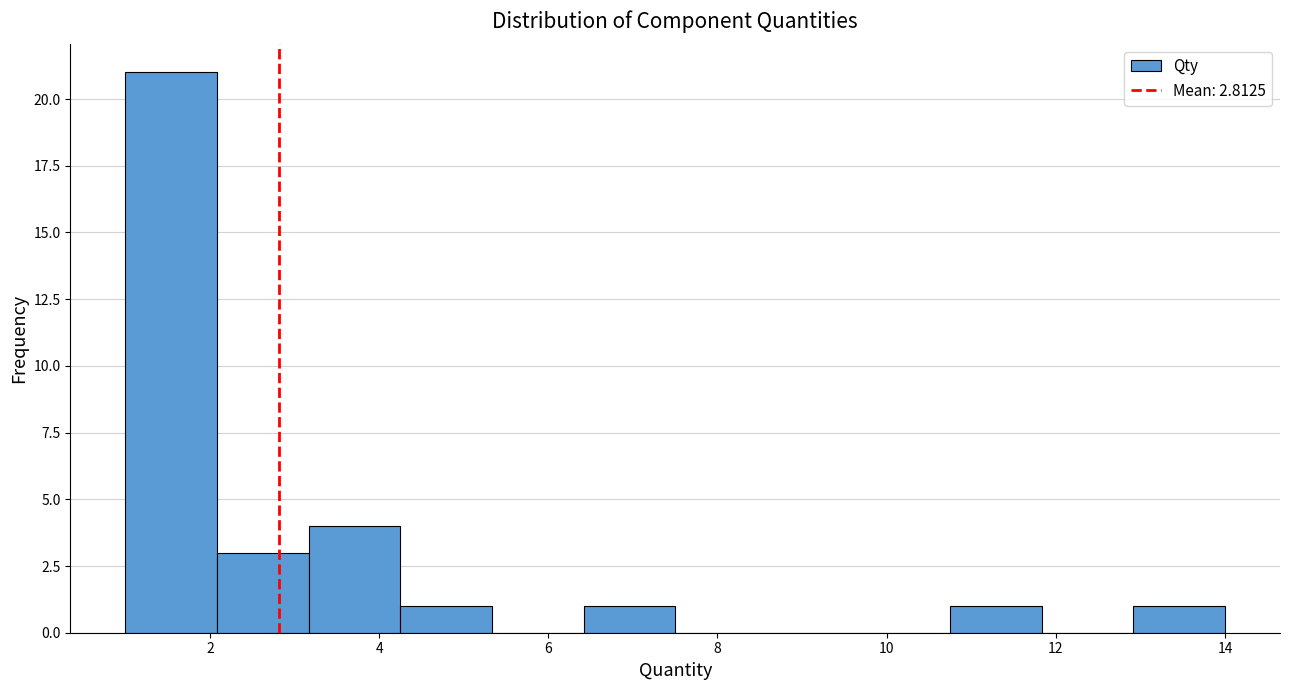

Reading left to right, list every bar in this chart as the range it spans on the x-axis followed by its height. Neither the bar edges nor the heights are printed on the chart, so give them approximately, as read against the axes.

1.0 to 2.0: 21
2.0 to 3.2: 3
3.2 to 4.2: 4
4.2 to 5.4: 1
5.4 to 6.4: 0
6.4 to 7.6: 1
7.6 to 8.6: 0
8.6 to 9.6: 0
9.6 to 10.8: 0
10.8 to 11.8: 1
11.8 to 13.0: 0
13.0 to 14.0: 1